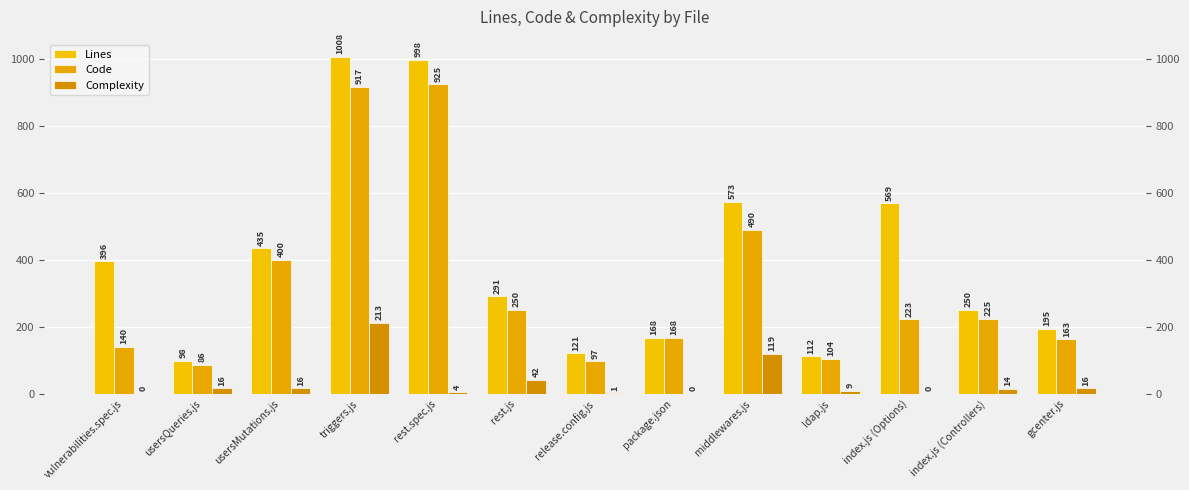

What position from the right is index.js (Controllers)?

2